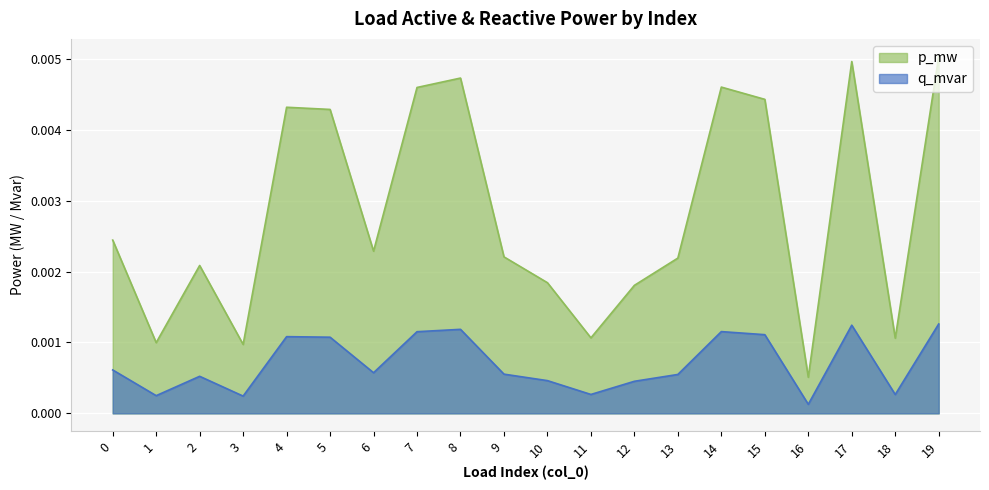

Is the value of q_mvar at 18 greater than the value of p_mw at 2?

No